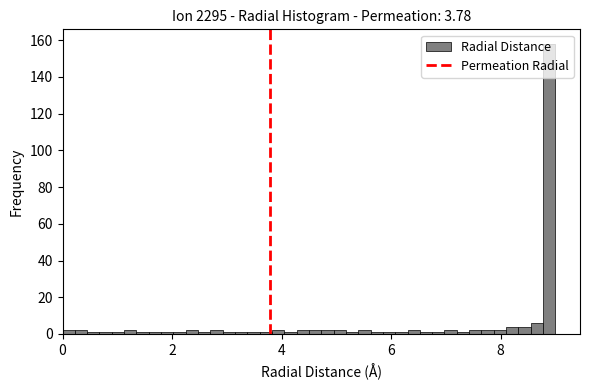

Read against the x-axis, roughly where is the centre of the tallest bar?

8.8